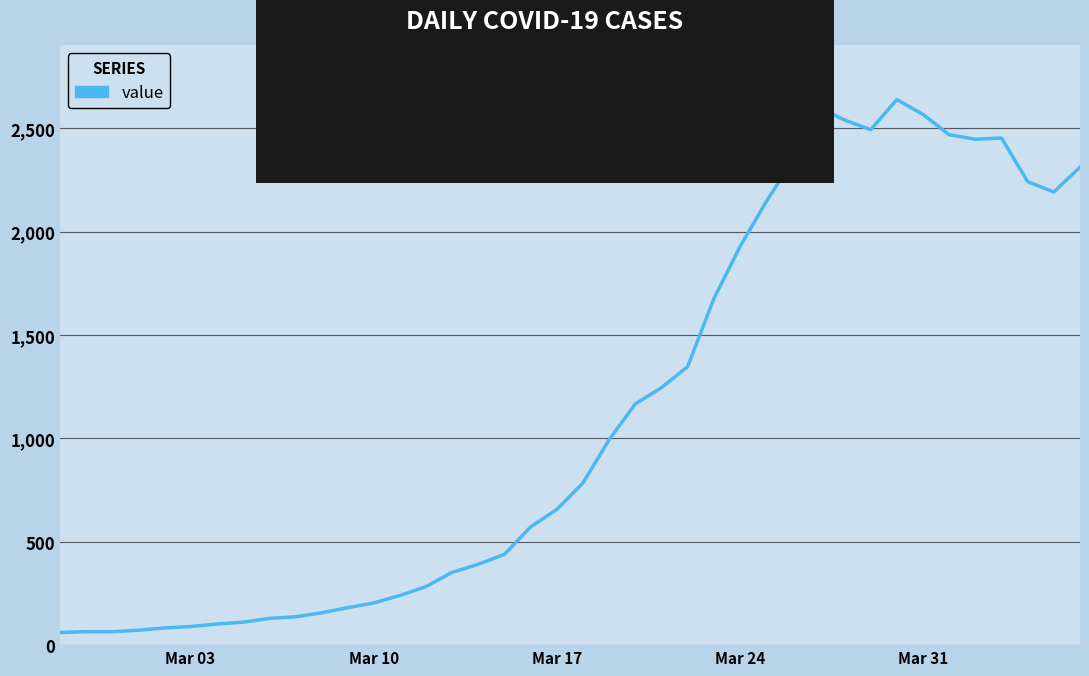

What is the average value?

1124